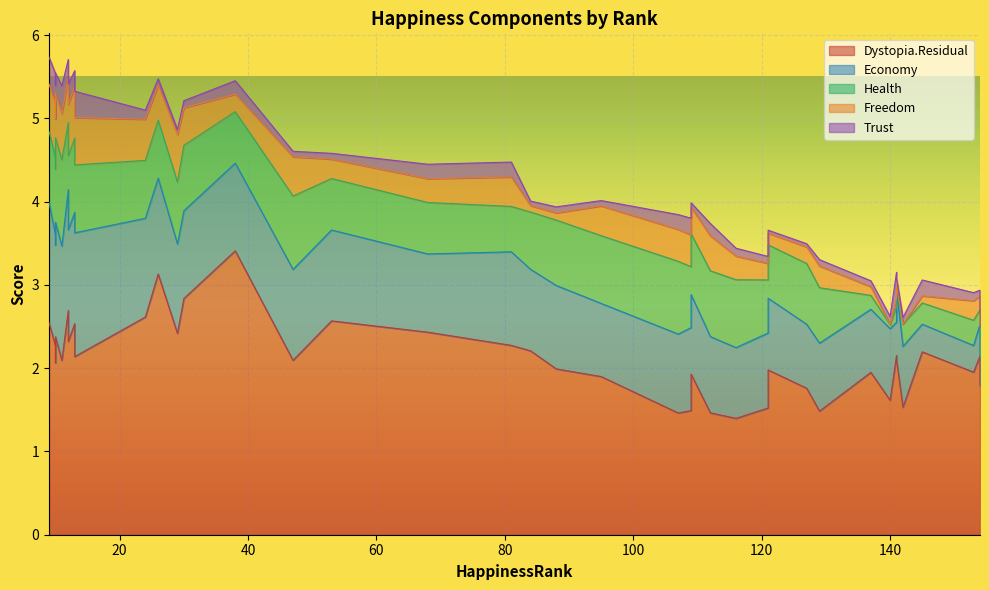

Which label corresponds to the largest value in the chart?

38